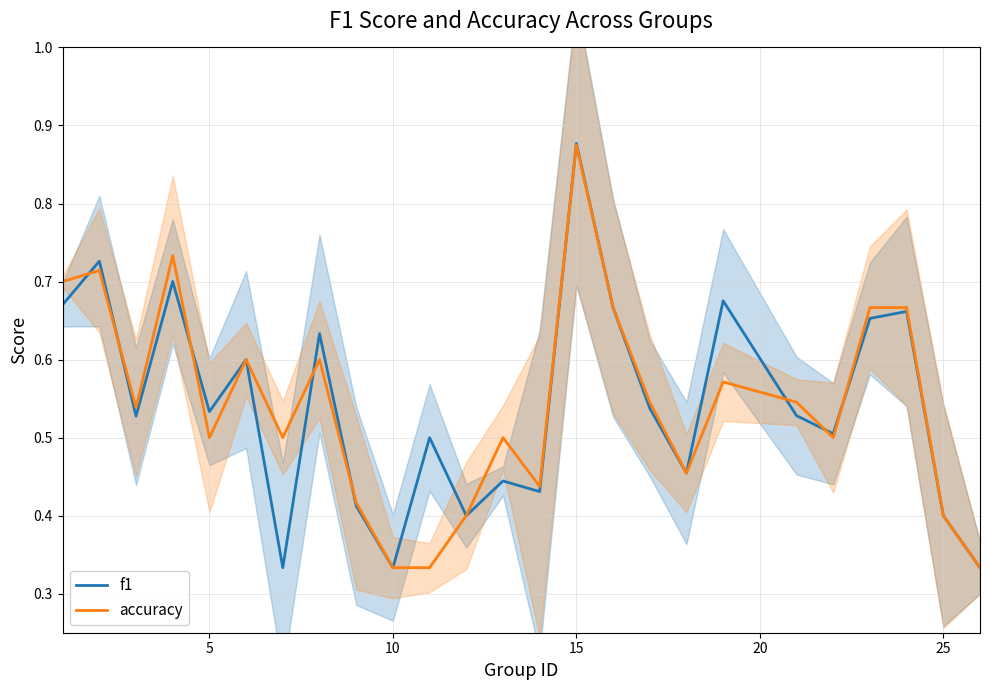

At which label does f1 reach its peak?

15